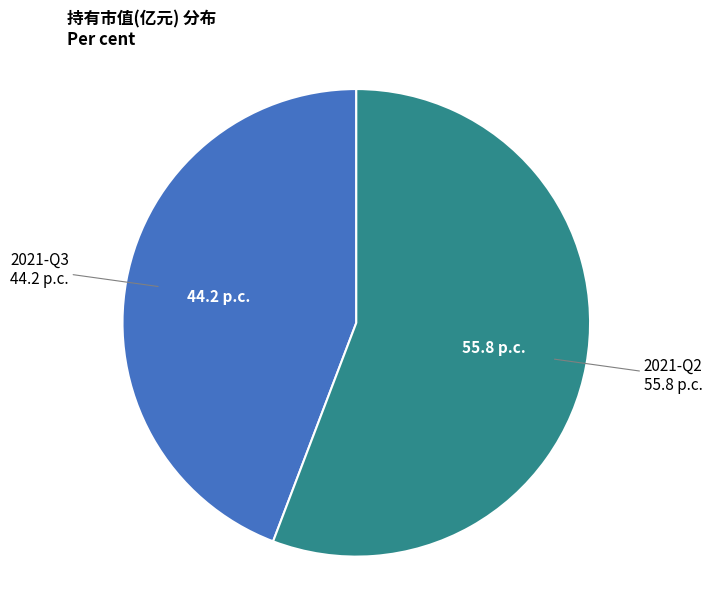

Is there a majority slice in this chart?

Yes